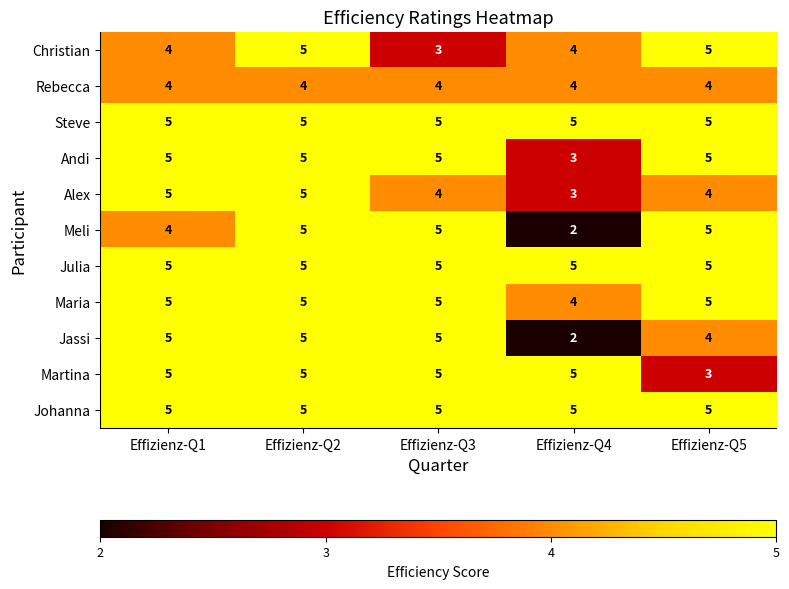

What is the average value of the Rebecca series?

4